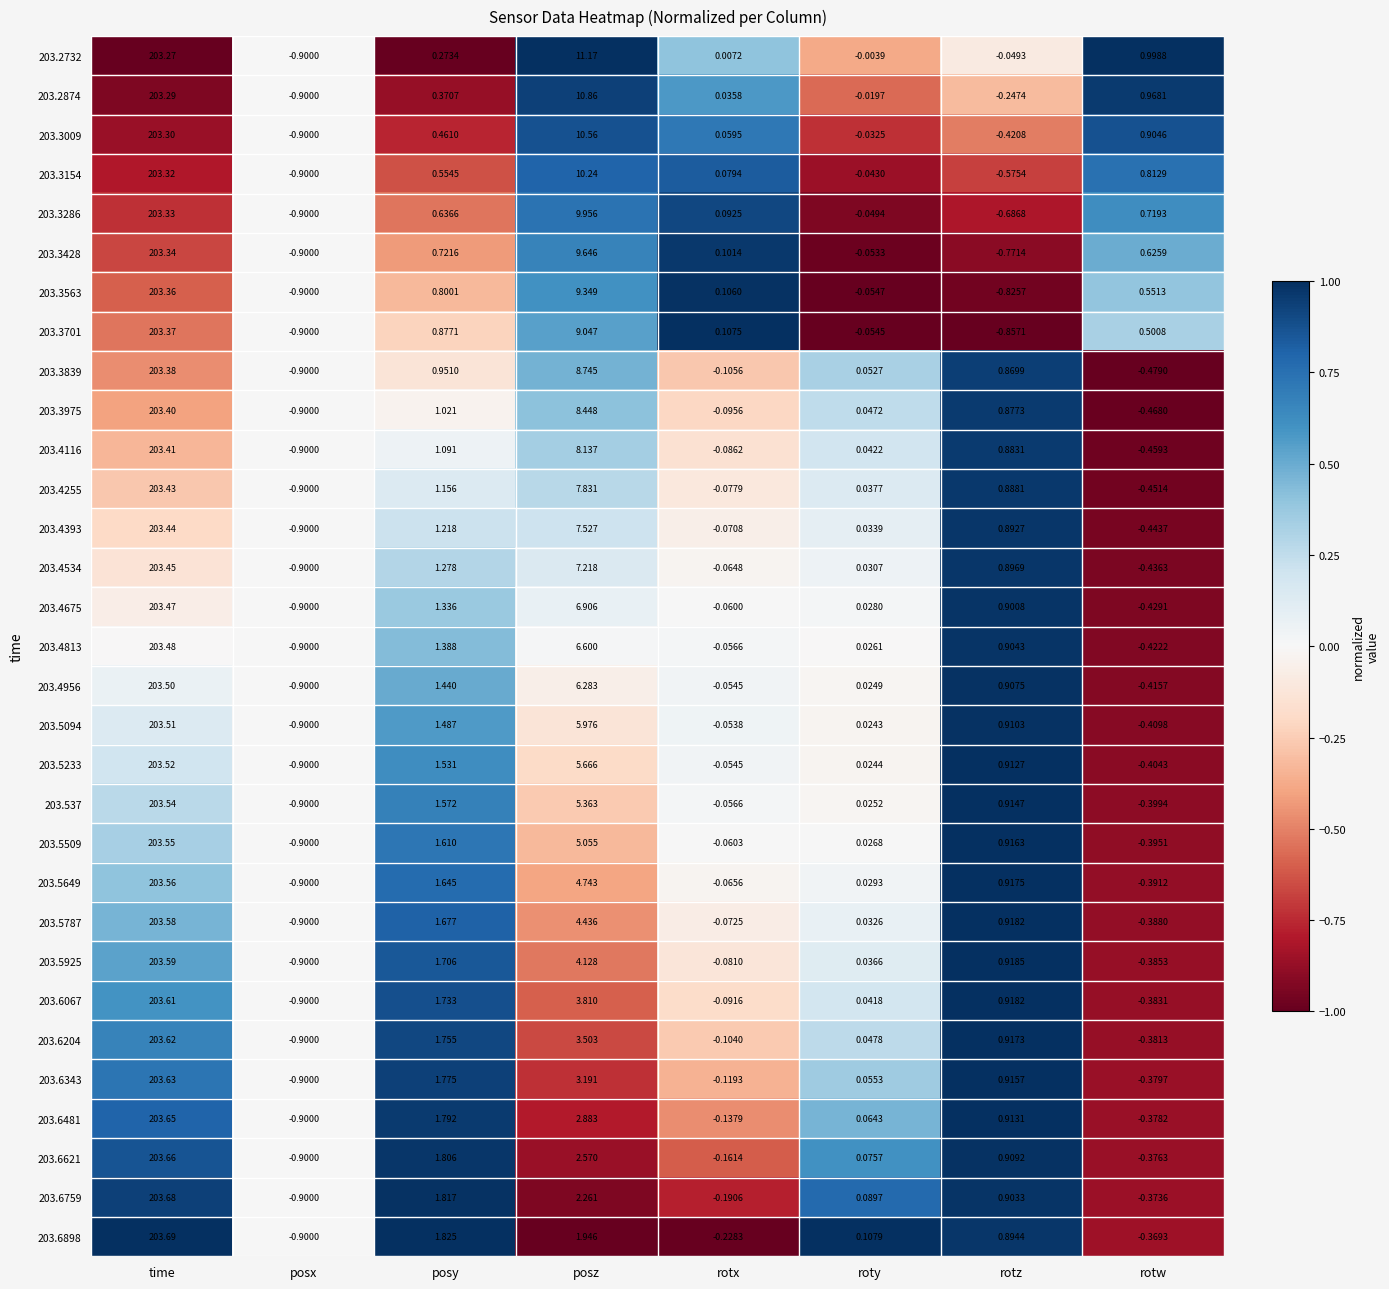

Which series has the largest range (max minus min)?

203.6898